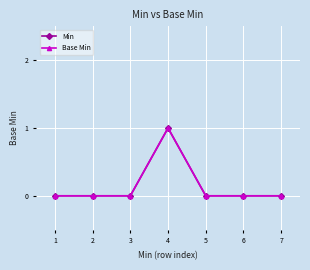

Which series has the largest total across all categories?

Min